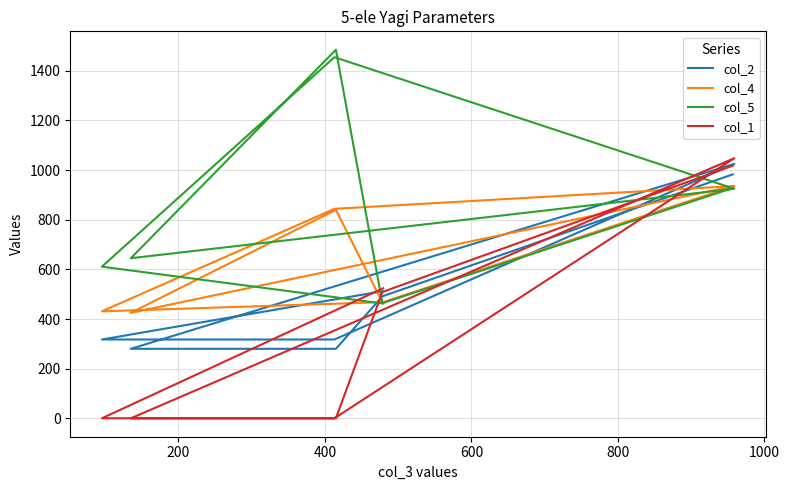

True or false: col_2 and col_1 cross at least once.

True